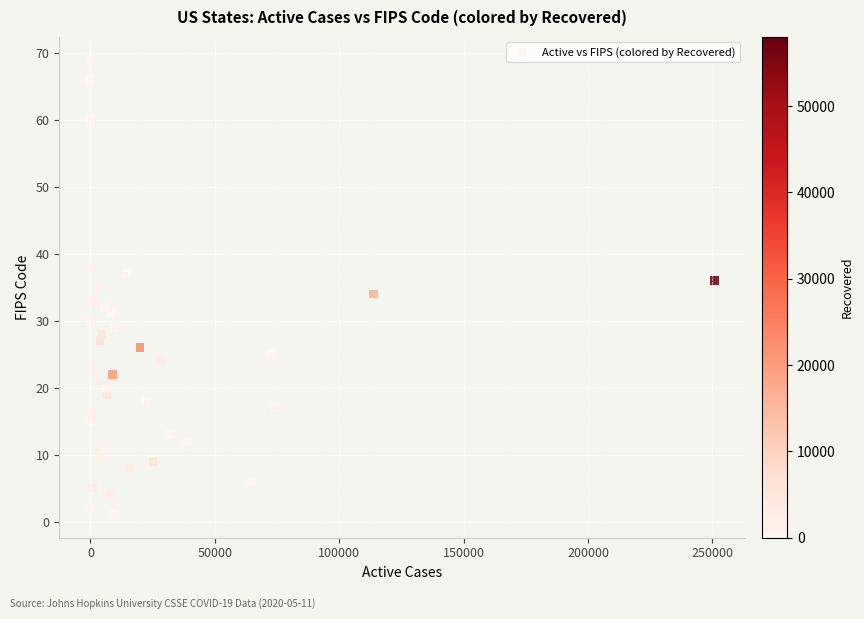

What is the range of X values (max minus min)?

250748